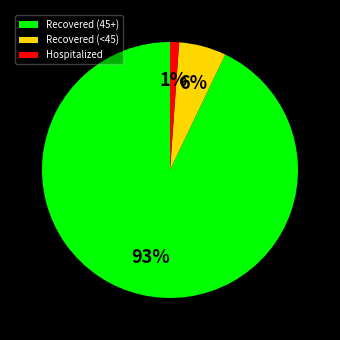

Combined, do Hospitalized and Recovered (45+) account for over 50%?

Yes